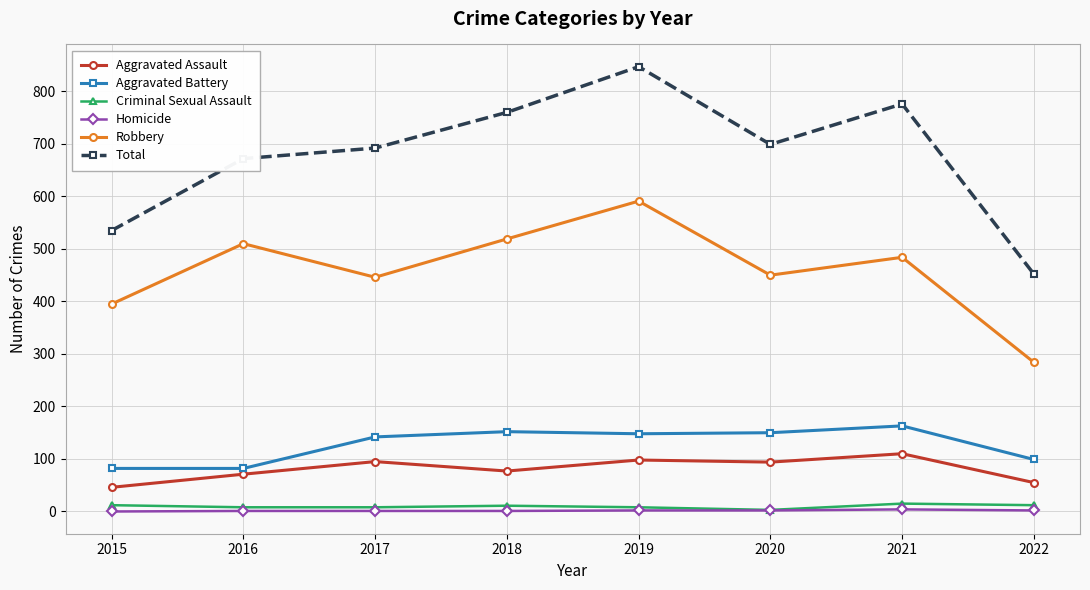

Which category has the highest value across all series?

2019